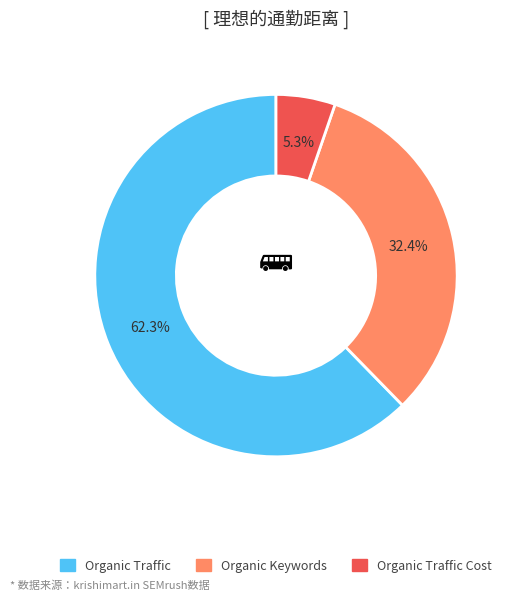

Is there any slice that represents more than half of the pie?

Yes